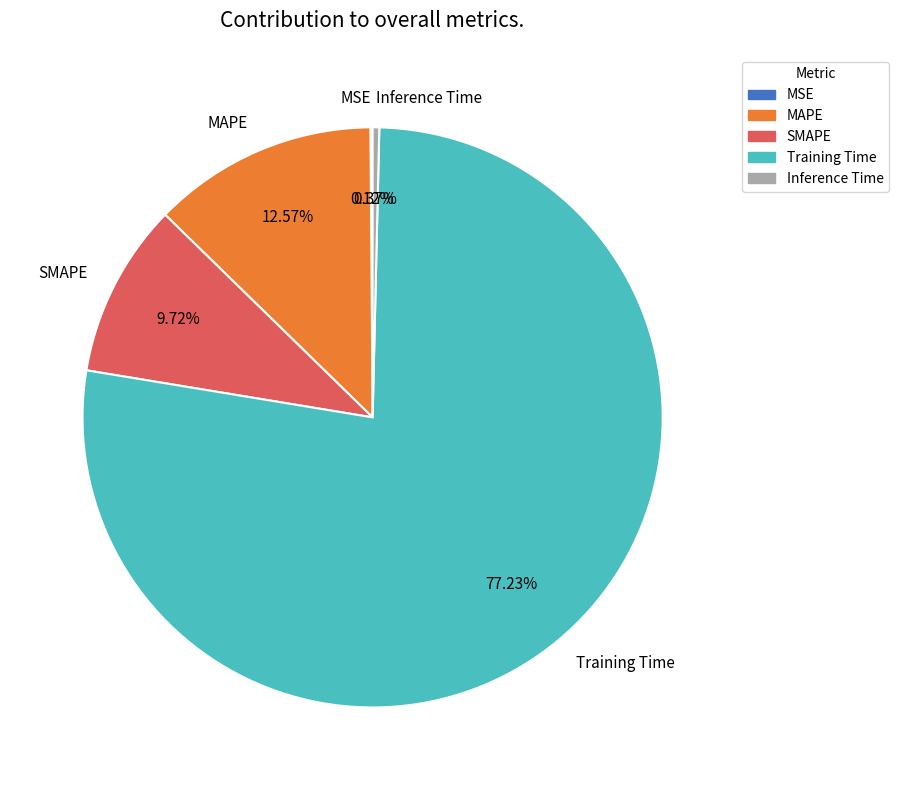

Which category has the biggest portion of the pie?

Training Time